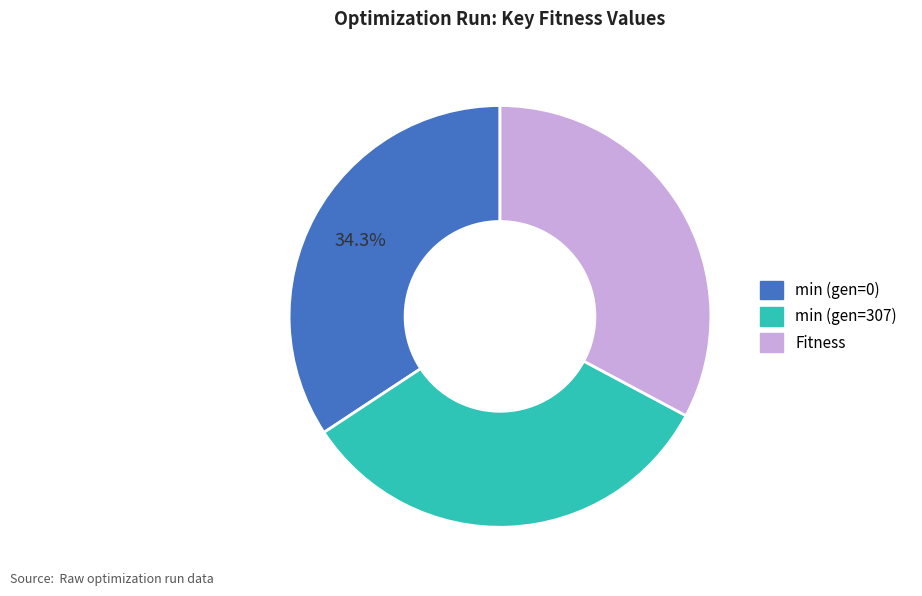

Count the number of slices in the pie.

3